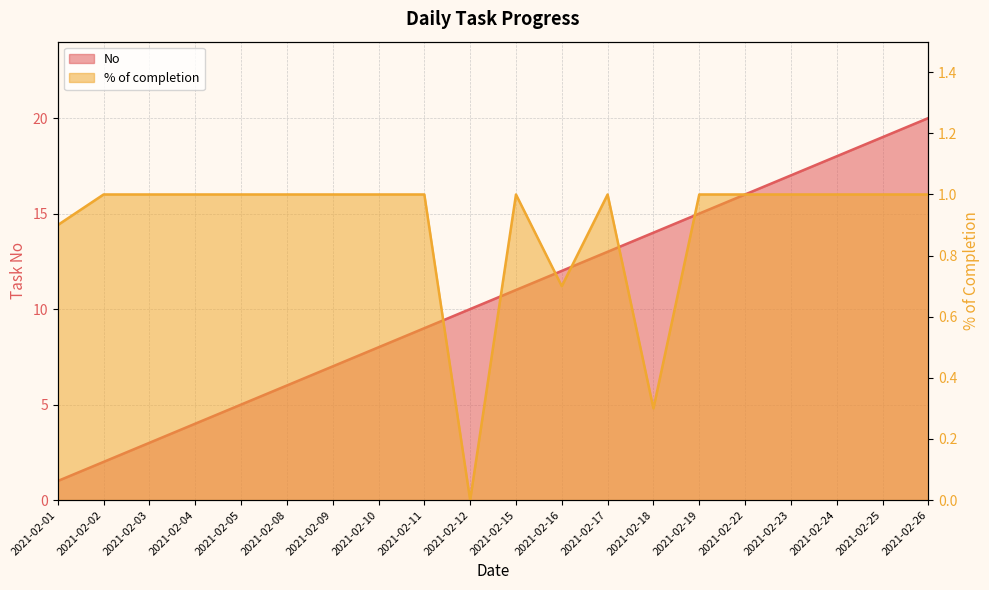

How many data points in No are above 11?

9